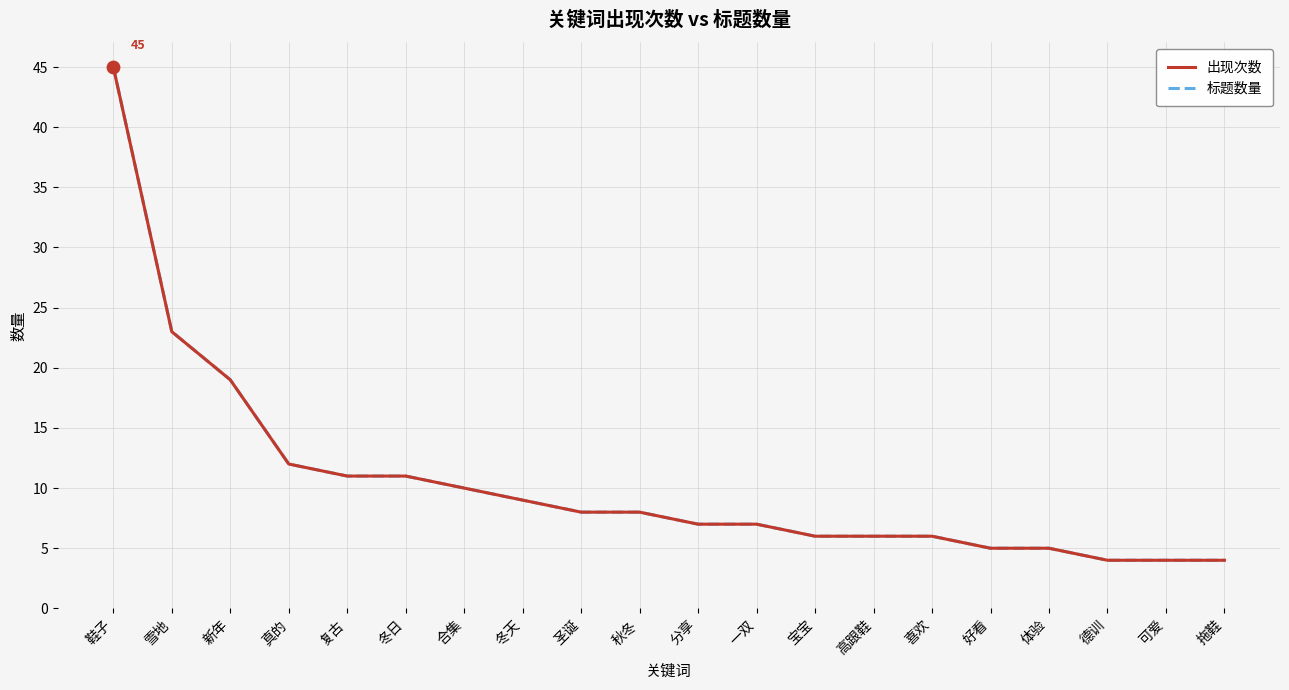

At how many categories does at least one series exceed 38?

1